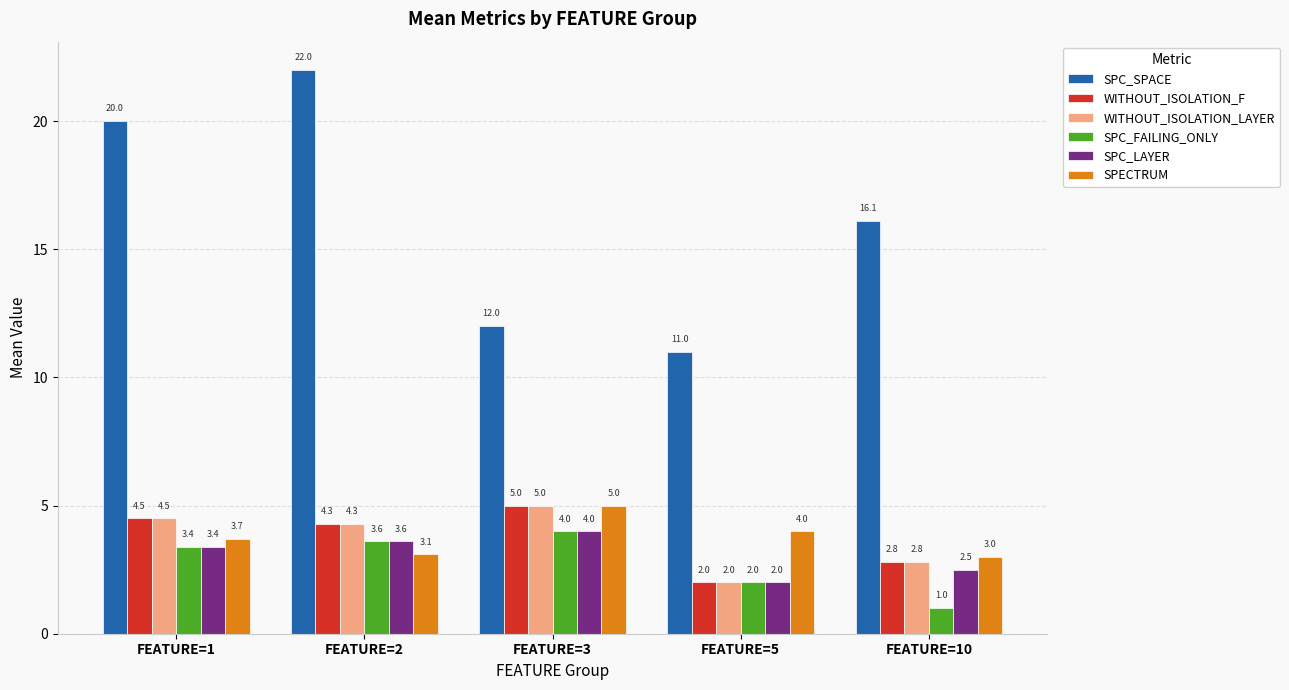

Reading left to right, extract all data points from this chart.

SPC_SPACE: 20.0	22.0	12.0	11.0	16.1
WITHOUT_ISOLATION_F: 4.5	4.3	5.0	2.0	2.8
WITHOUT_ISOLATION_LAYER: 4.5	4.3	5.0	2.0	2.8
SPC_FAILING_ONLY: 3.4	3.6	4.0	2.0	1.0
SPC_LAYER: 3.4	3.6	4.0	2.0	2.5
SPECTRUM: 3.7	3.1	5.0	4.0	3.0